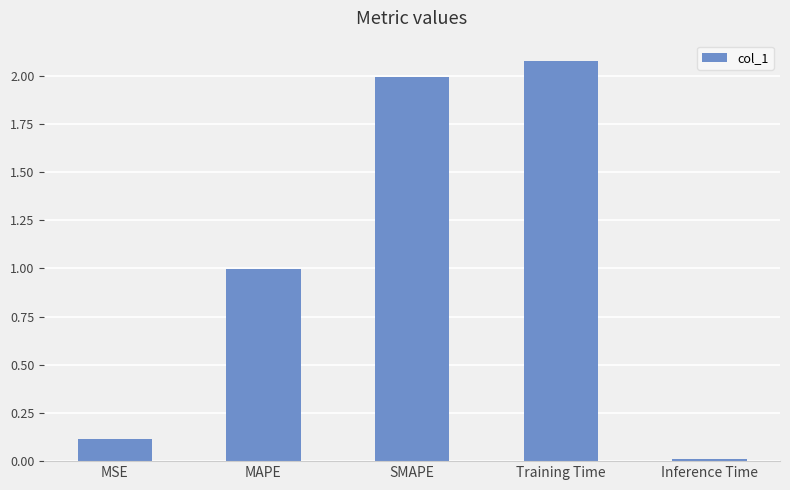

What is the sum of all values?

5.2